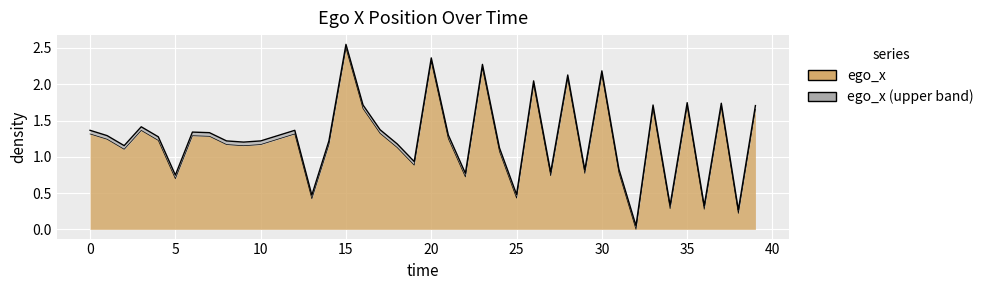

True or false: the data shows 1.5 at 24.

False